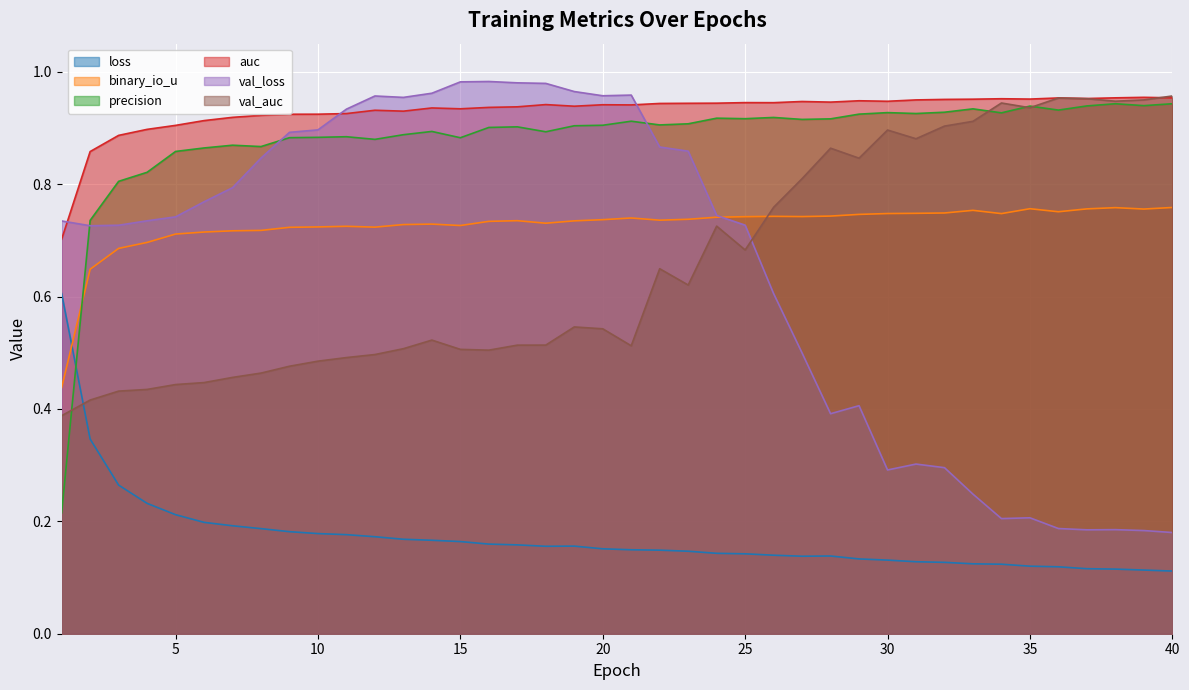

Is it true that val_auc equals 0.7 at 25?

True